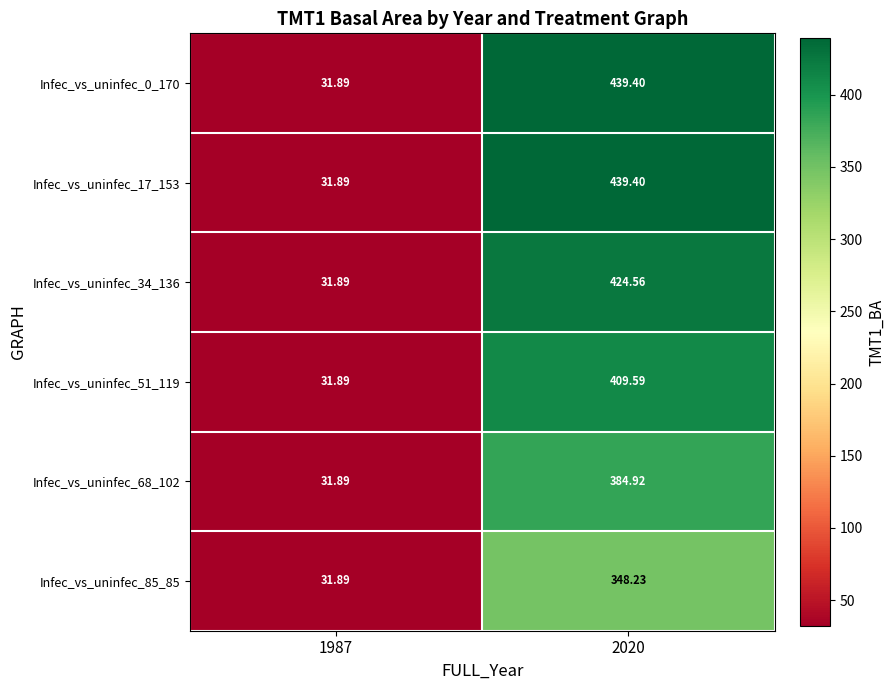

Is the value of Infec_vs_uninfec_0_170 at 2020 greater than the value of Infec_vs_uninfec_51_119 at 2020?

Yes